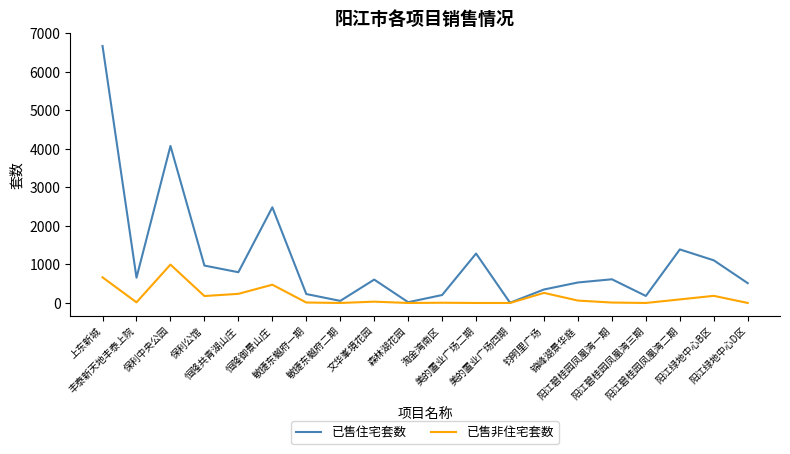

Read the 已售住宅套数 value at 阳江绿地中心D区, to the nearest 10.

510